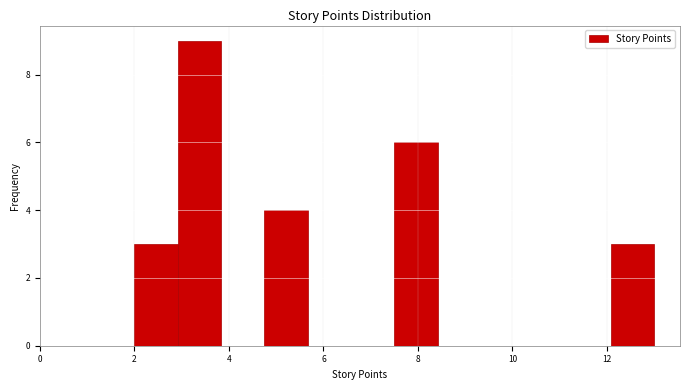

How tall is the bar that spans 2.0 to 3.0 on the x-axis? Neither the bar edges nor the heights are printed on the chart, so give them approximately, as read against the axes.

3